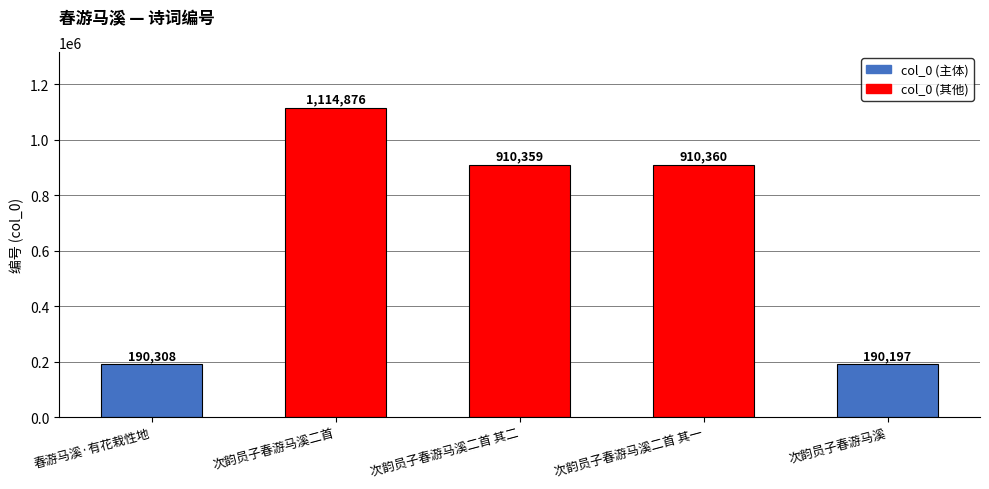

Reading left to right, list all the values displayed in this chart.

春游马溪·有花栽性地=190308	次韵员子春游马溪二首=1114876	次韵员子春游马溪二首 其二=910359	次韵员子春游马溪二首 其一=910360	次韵员子春游马溪=190197